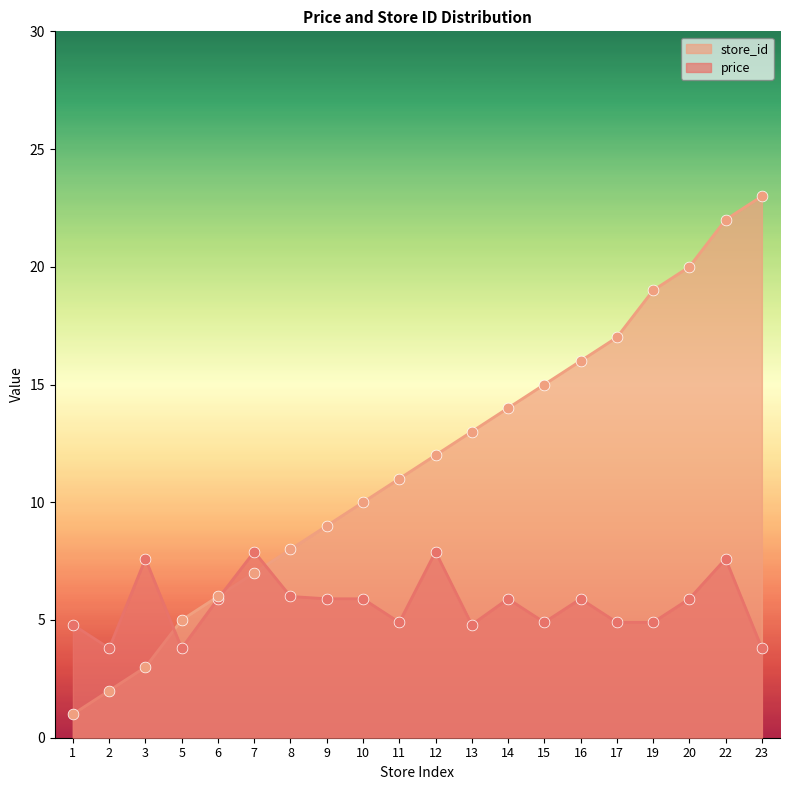

What are all the series names shown in the legend?

store_id, price